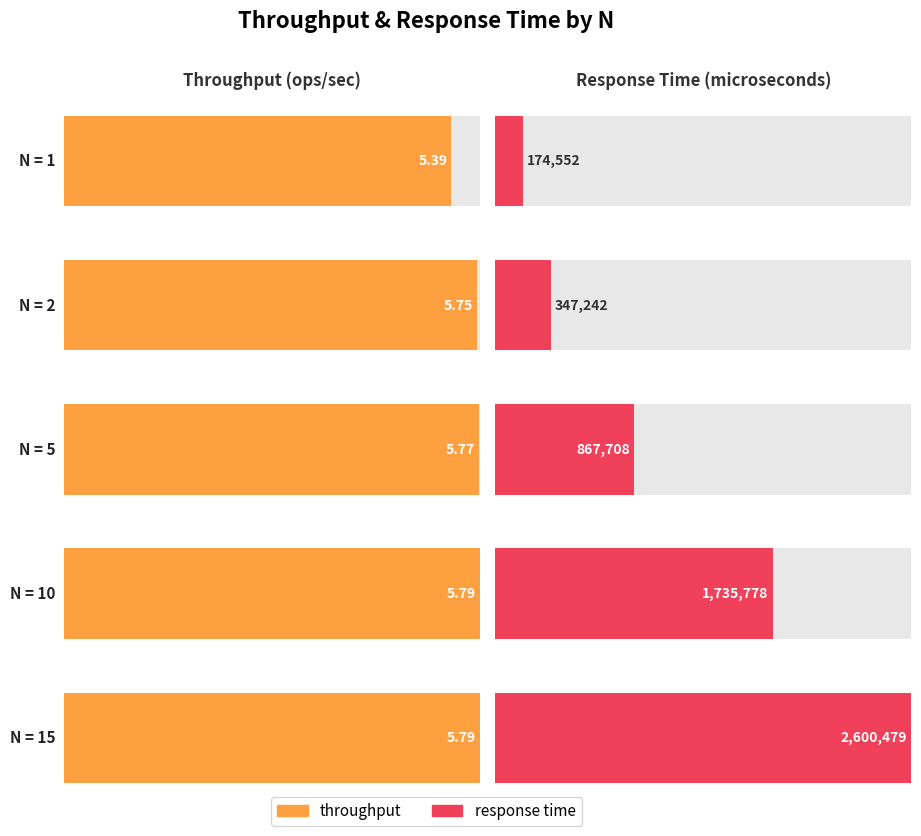

What are all the series names shown in the legend?

throughput, response time